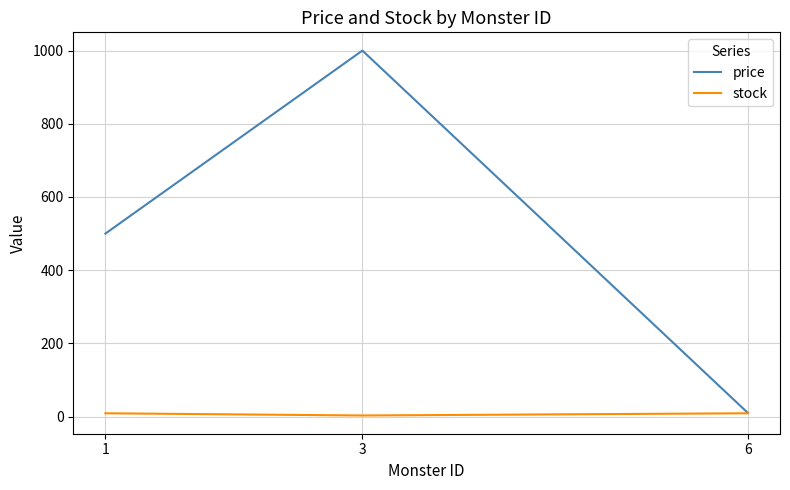

The value of price at 3 is 1581. True or false?

False